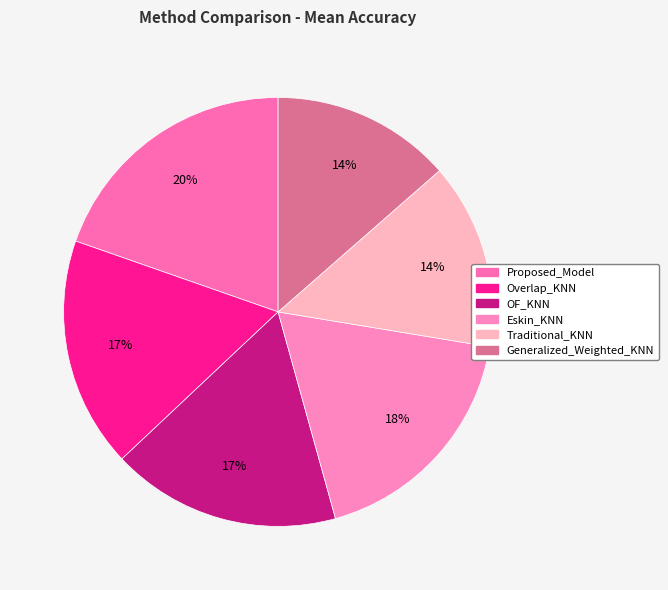

Is there any slice that represents more than half of the pie?

No